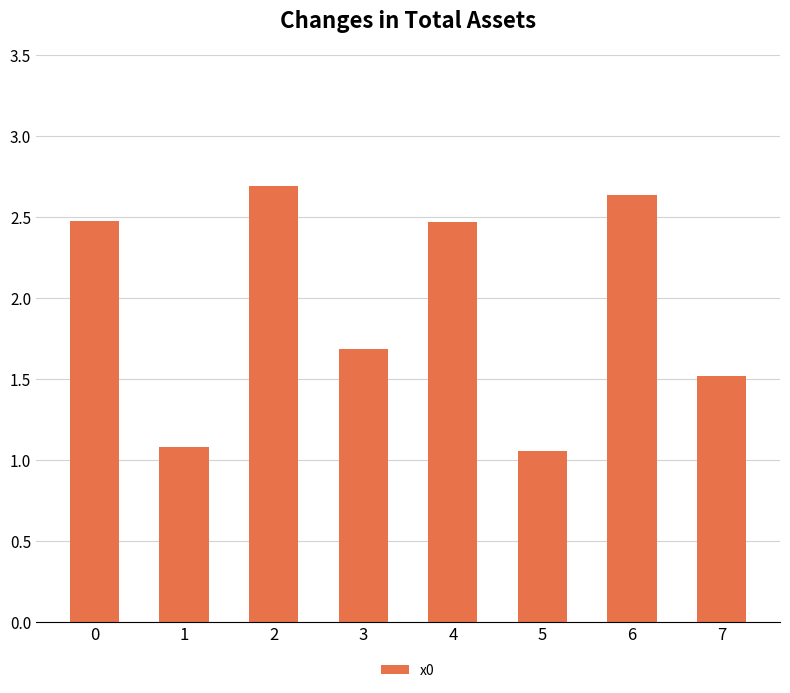

Which label corresponds to the largest value in the chart?

2